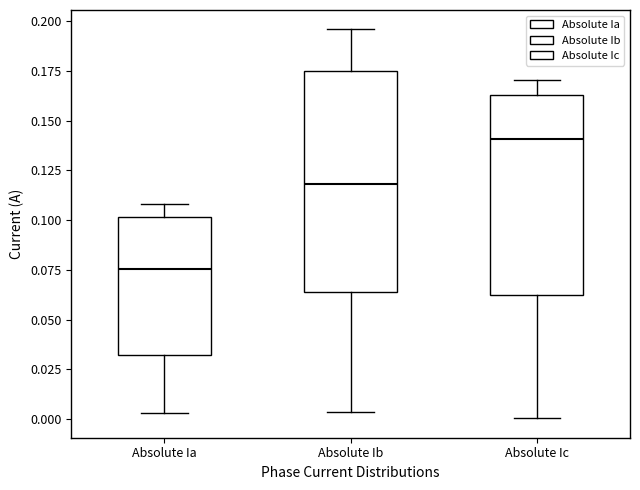

Reading left to right, read every box against the y-axis: the position of its median line, the range the box covers, and the ends of its whiskers. The values are not printed on the chart, so give them approximately, as read against the axis.

Absolute Ia: median 0.075, box 0.030 to 0.100, whiskers 0.005 to 0.110
Absolute Ib: median 0.120, box 0.065 to 0.175, whiskers 0.005 to 0.195
Absolute Ic: median 0.140, box 0.065 to 0.165, whiskers 0.000 to 0.170